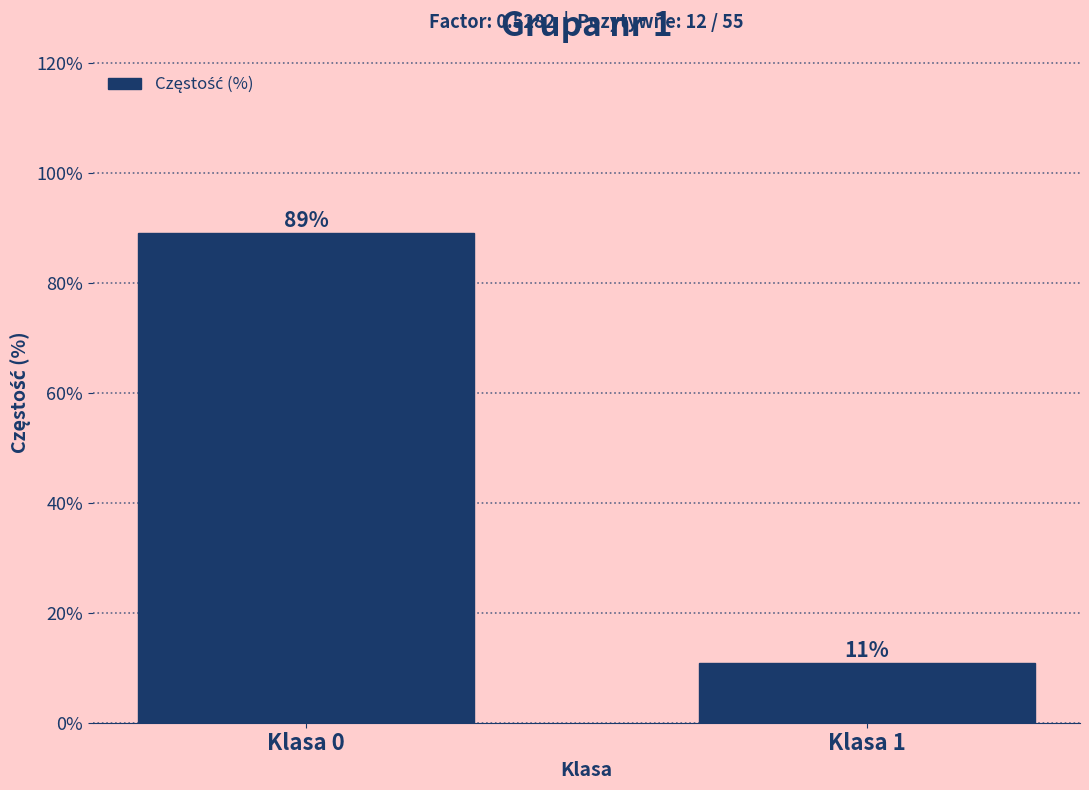

What is the sum of the values at Klasa 1 and Klasa 0?

100.0